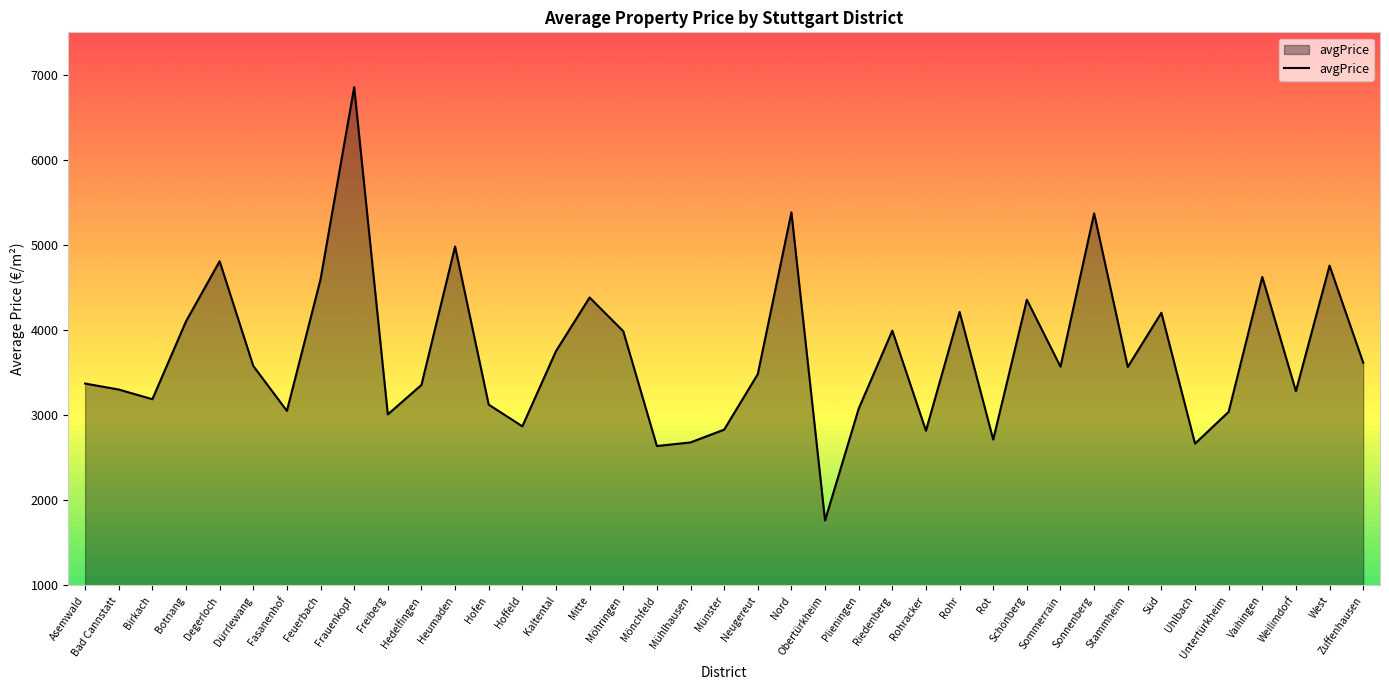

What is the difference between the second highest and minimum values?

3619.8